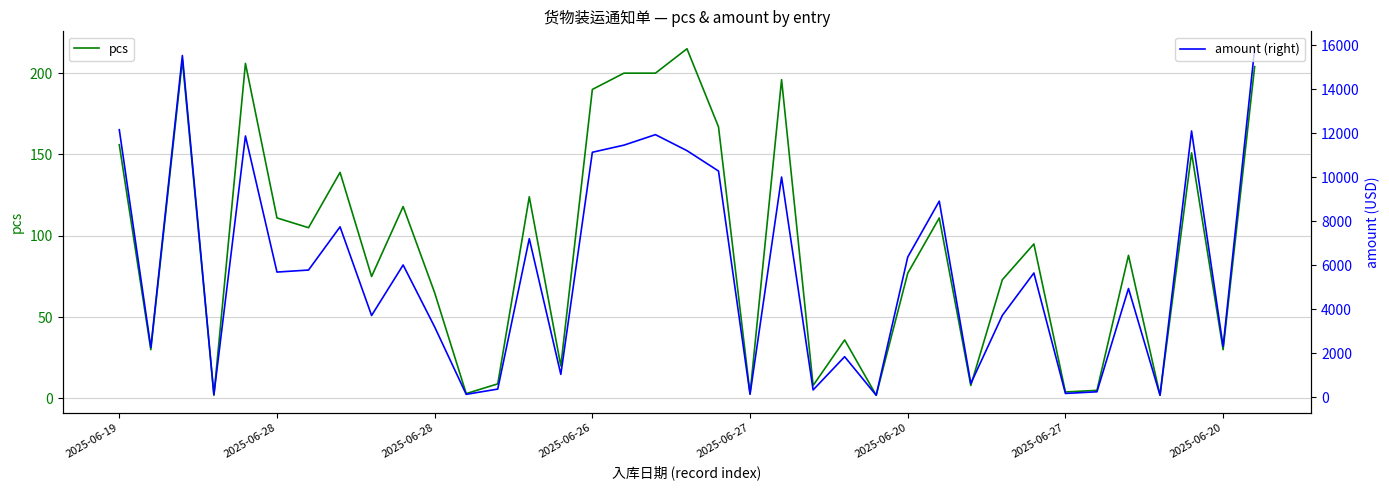

What is the label of the 23rd point from the right?

14